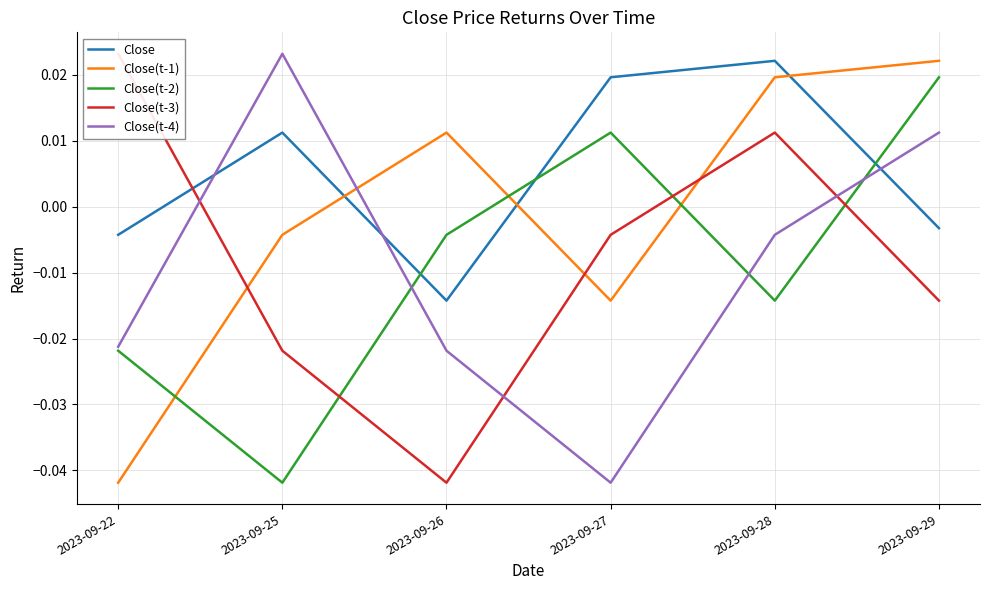

Does the chart display data point markers on the line(s)?

No